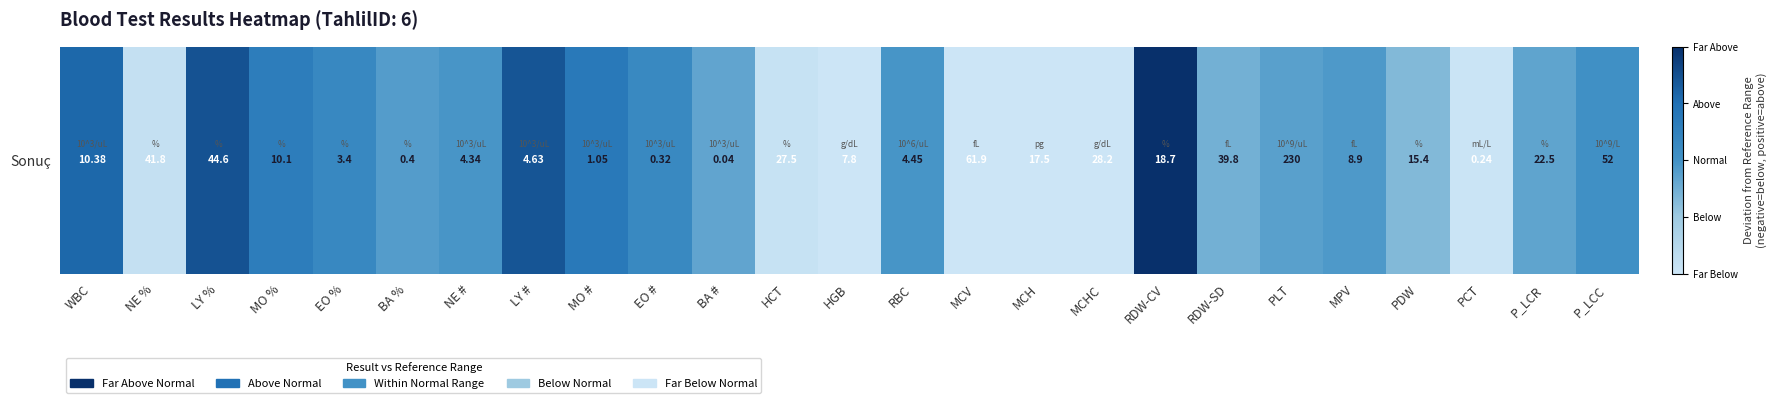

What is the difference between the values at MCV and PCT?

0.8